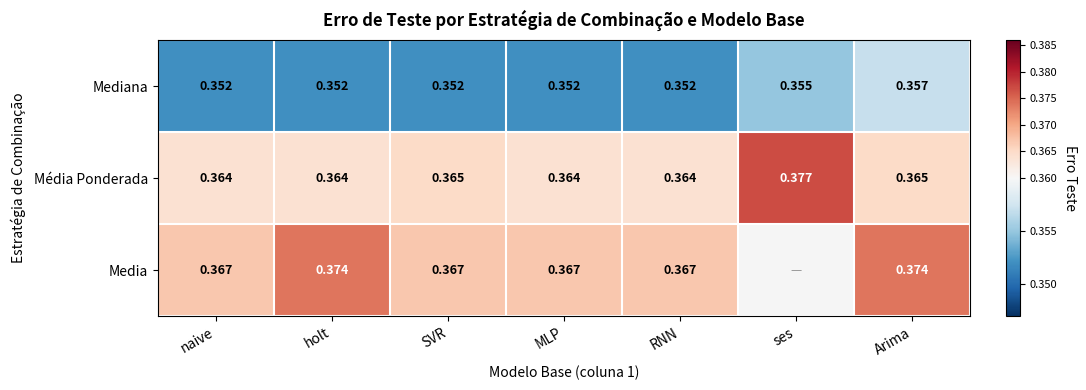

Which series changed the most between SVR and MLP?

Média Ponderada